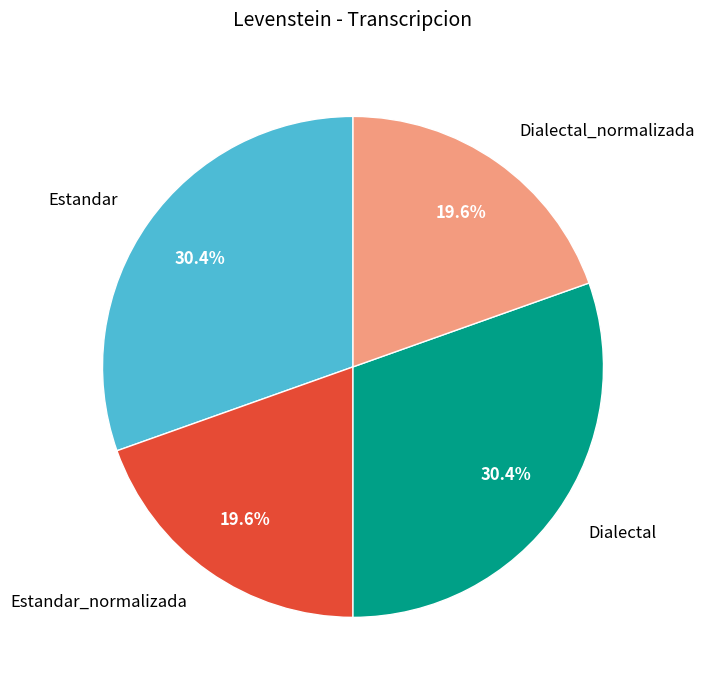

Does any single category account for the majority?

No